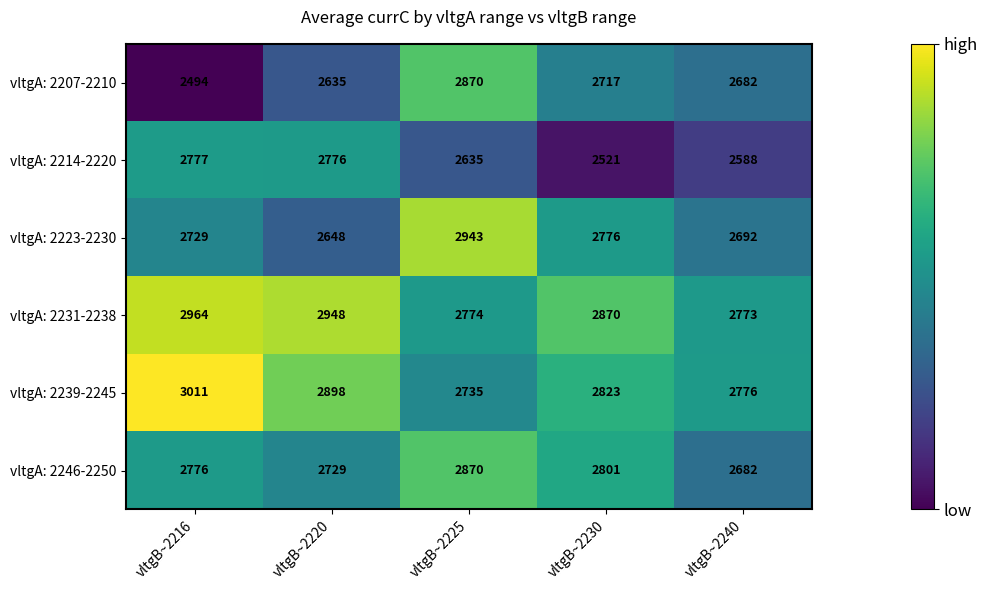

Reading left to right, what are all the values shown in this chart?

vltgA: 2207-2210: vltgB~2216=2494	vltgB~2220=2635	vltgB~2225=2870	vltgB~2230=2717	vltgB~2240=2682
vltgA: 2214-2220: vltgB~2216=2777	vltgB~2220=2776	vltgB~2225=2635	vltgB~2230=2521	vltgB~2240=2588
vltgA: 2223-2230: vltgB~2216=2729	vltgB~2220=2648	vltgB~2225=2943	vltgB~2230=2776	vltgB~2240=2692
vltgA: 2231-2238: vltgB~2216=2964	vltgB~2220=2948	vltgB~2225=2774	vltgB~2230=2870	vltgB~2240=2773
vltgA: 2239-2245: vltgB~2216=3011	vltgB~2220=2898	vltgB~2225=2735	vltgB~2230=2823	vltgB~2240=2776
vltgA: 2246-2250: vltgB~2216=2776	vltgB~2220=2729	vltgB~2225=2870	vltgB~2230=2801	vltgB~2240=2682